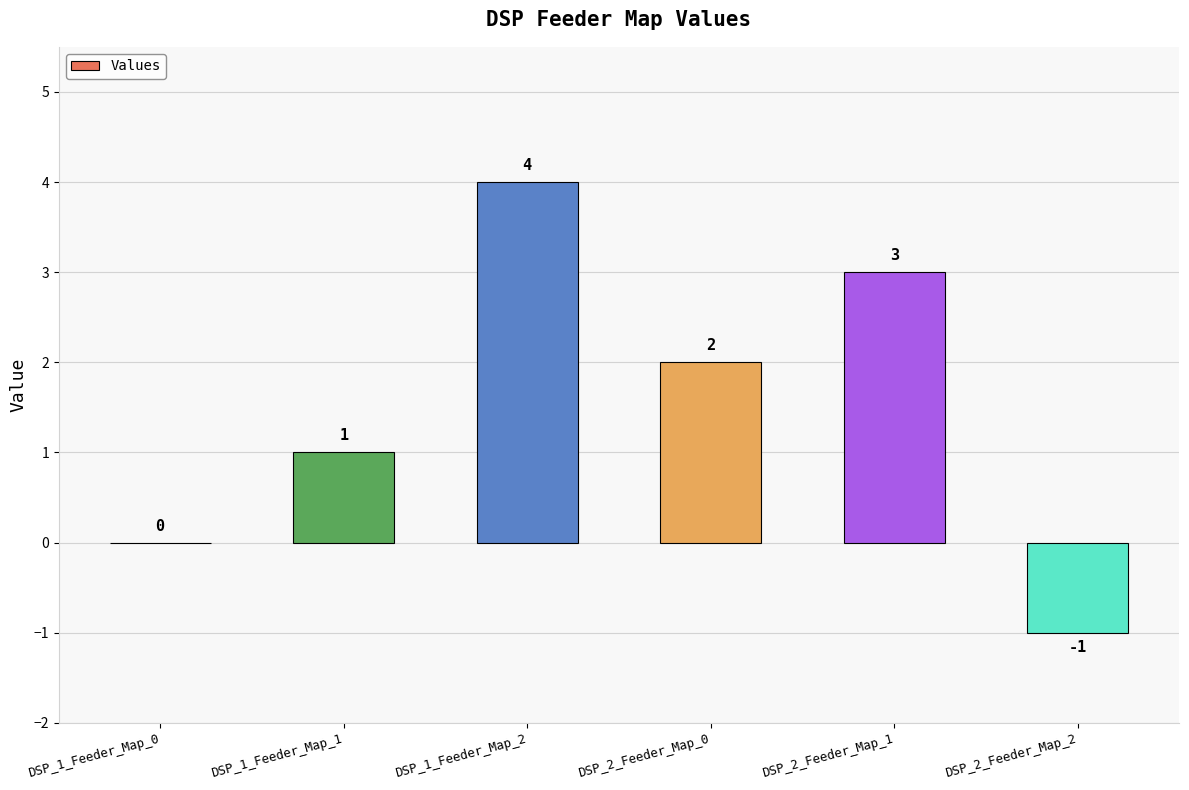

The value at DSP_1_Feeder_Map_0 is 0. True or false?

True